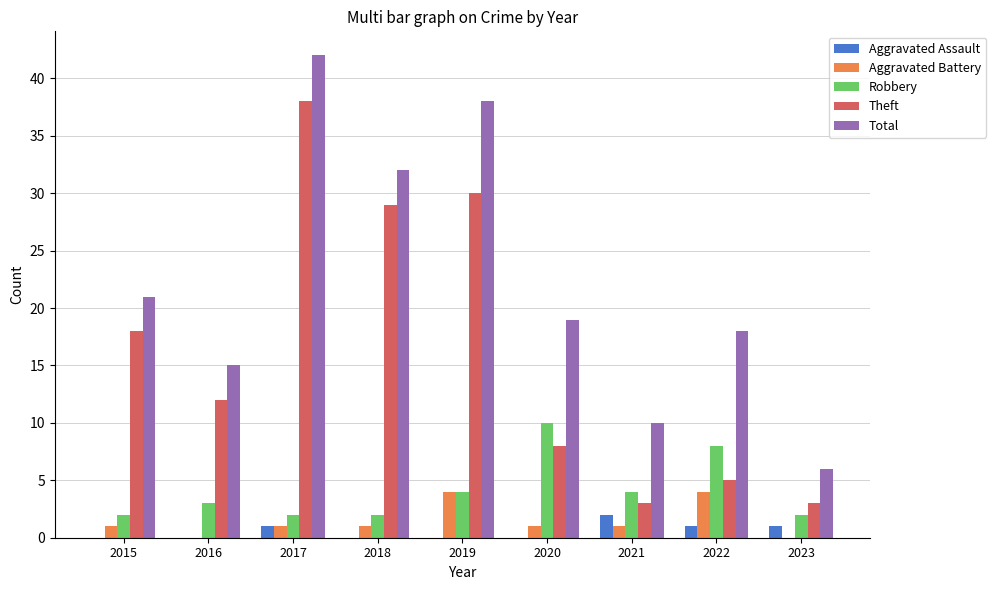

Count the number of data series in this chart.

5